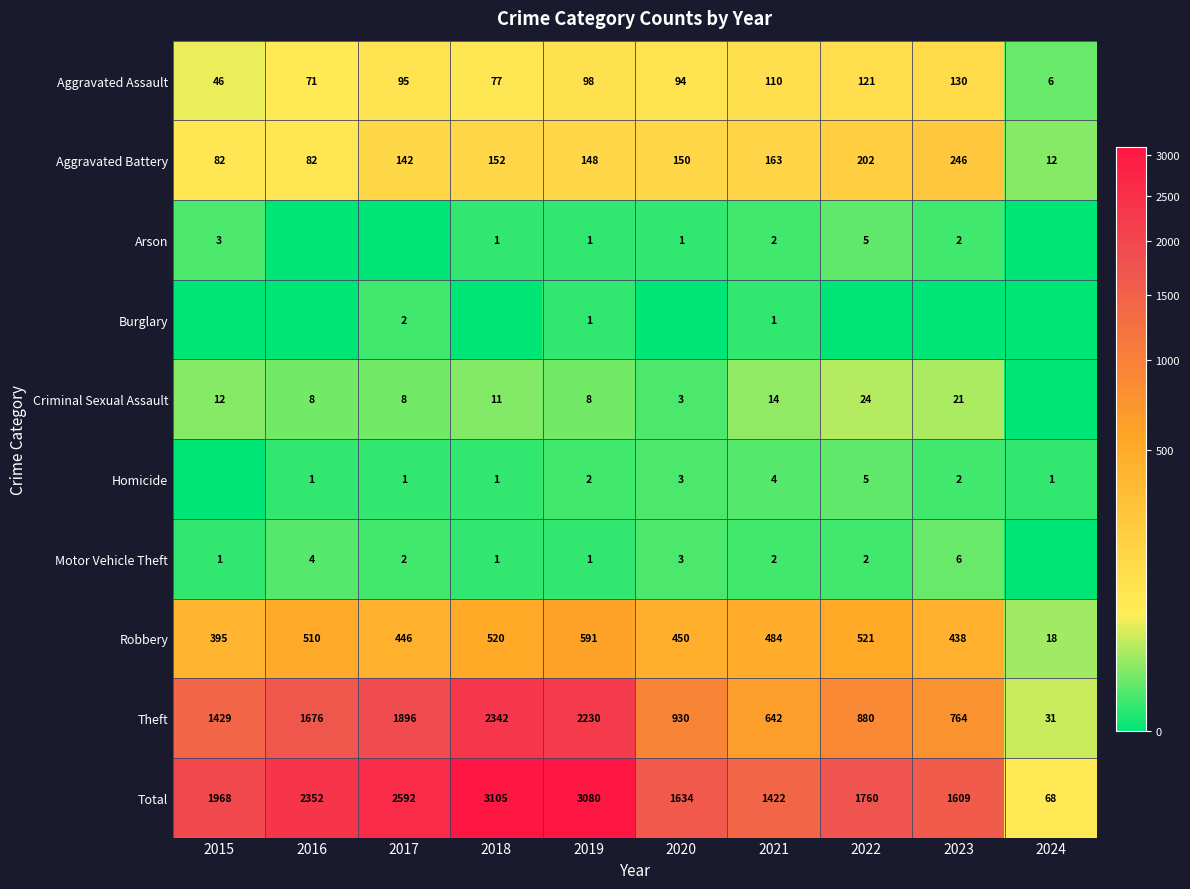

Count the number of data series in this chart.

10